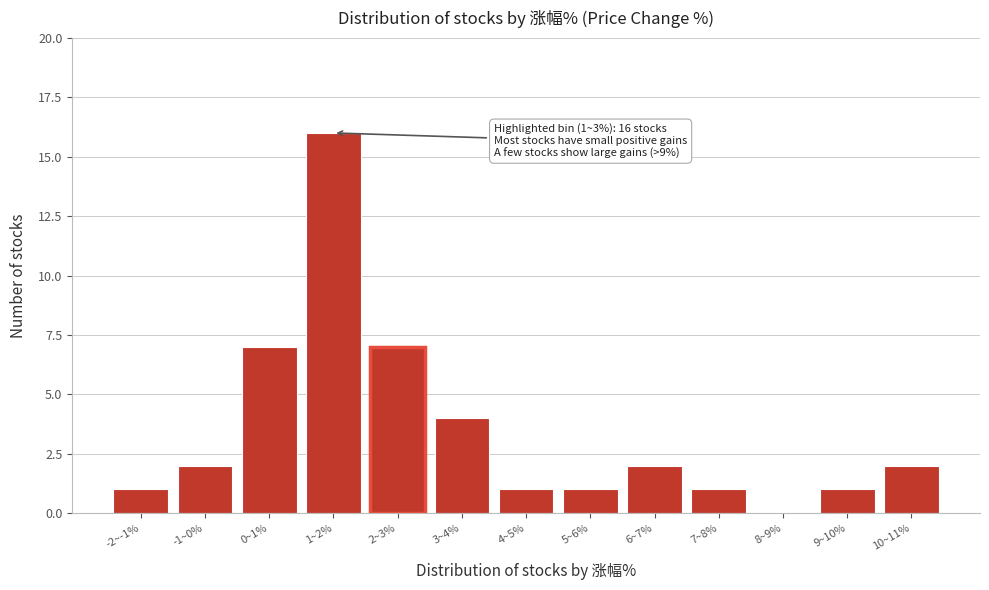

Reading left to right, list all the values displayed in this chart.

-2~-1%=1	-1~0%=2	0~1%=7	1~2%=16	2~3%=7	3~4%=4	4~5%=1	5~6%=1	6~7%=2	7~8%=1	8~9%=0	9~10%=1	10~11%=2